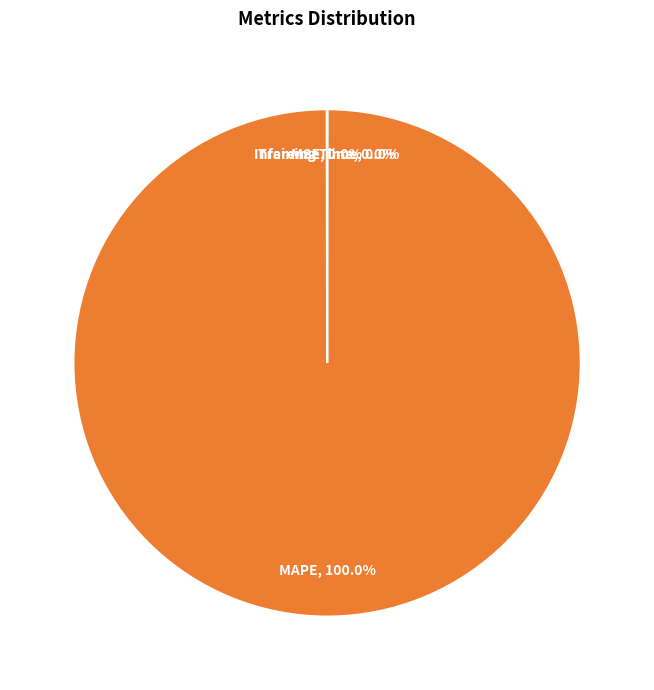

Is there a majority slice in this chart?

Yes